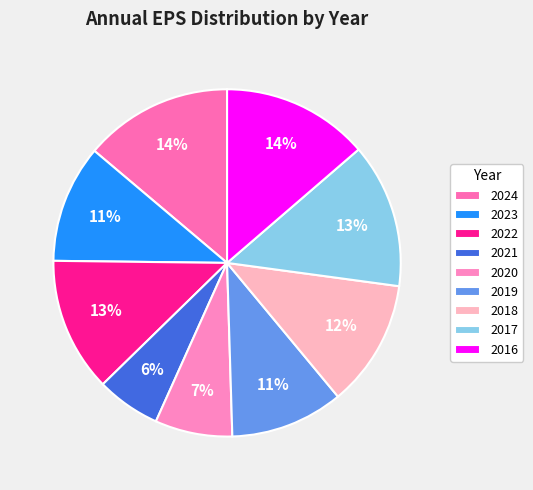

How many segments does this pie chart have?

9